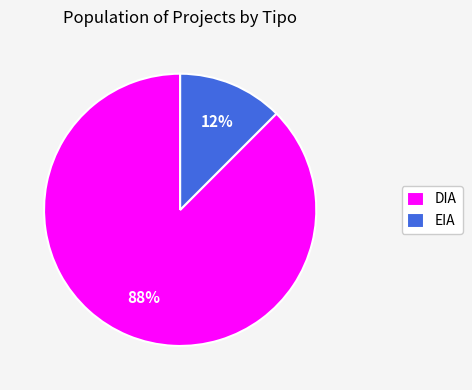

The DIA slice represents 88% of the pie. True or false?

True